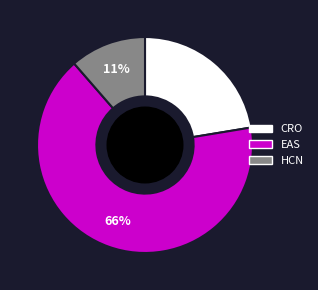

Which slice is the largest?

EAS